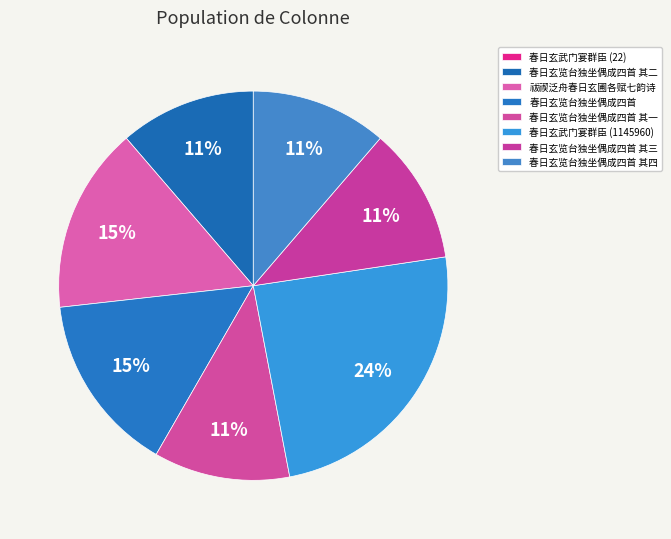

Is the sum of 春日玄览台独坐偶成四首 其四 and 春日玄武门宴群臣 (1145960) greater than half?

No